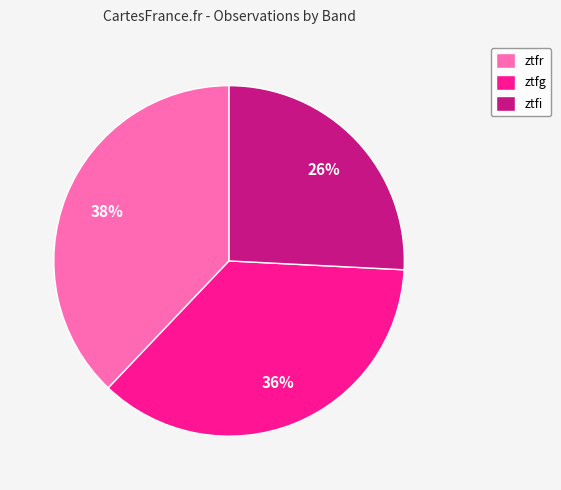

Between ztfr and ztfg, which is larger?

ztfr